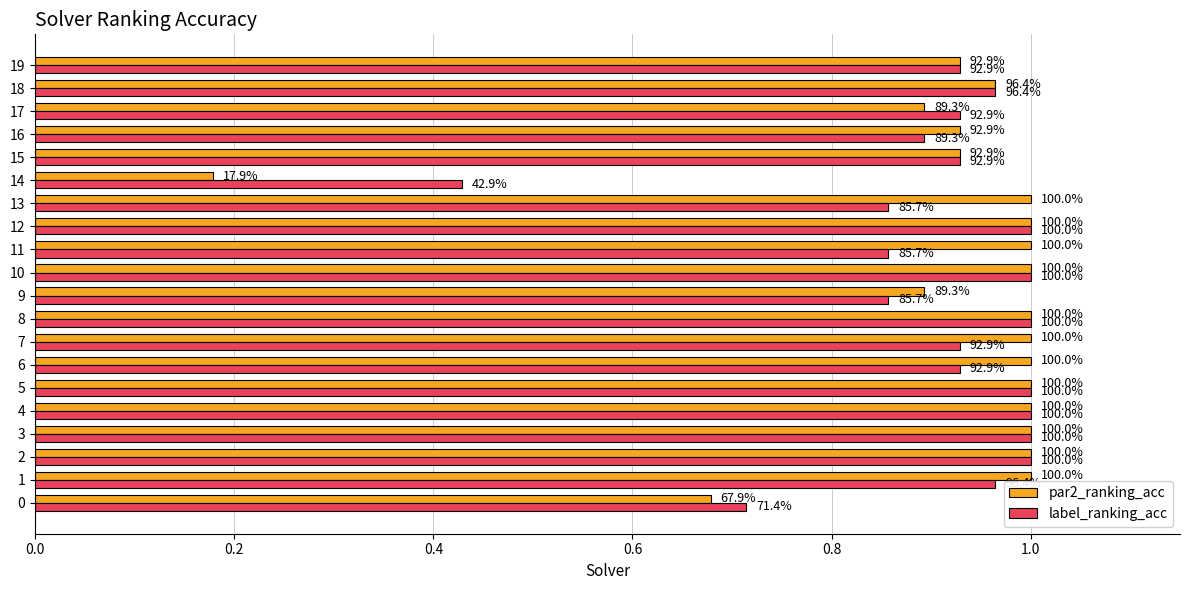

List the series in order of their overall mean, lowest first.

label_ranking_acc, par2_ranking_acc